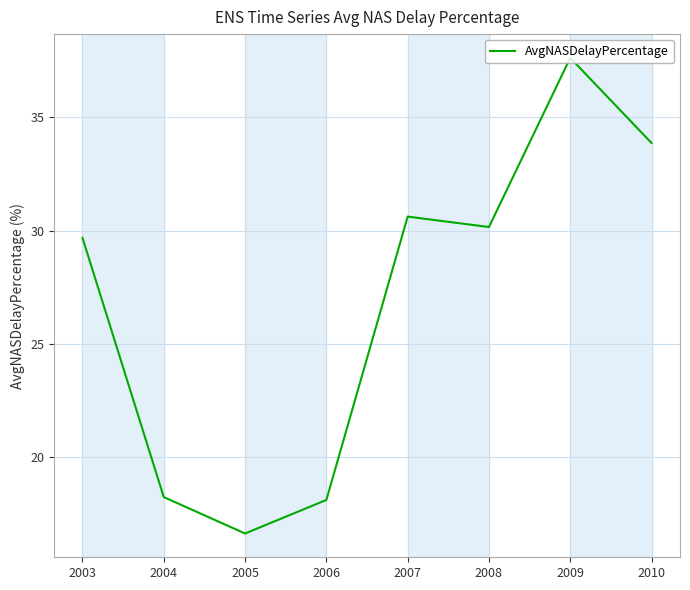

Reading left to right, list all the values displayed in this chart.

2003=29.7	2004=18.2	2005=16.6	2006=18.1	2007=30.6	2008=30.2	2009=37.6	2010=33.9